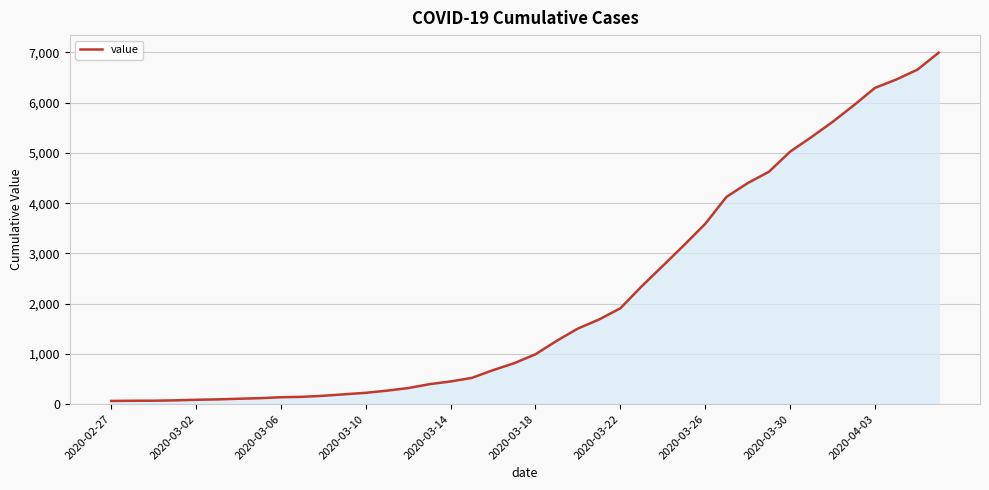

What is the difference between the maximum and minimum values?

6931